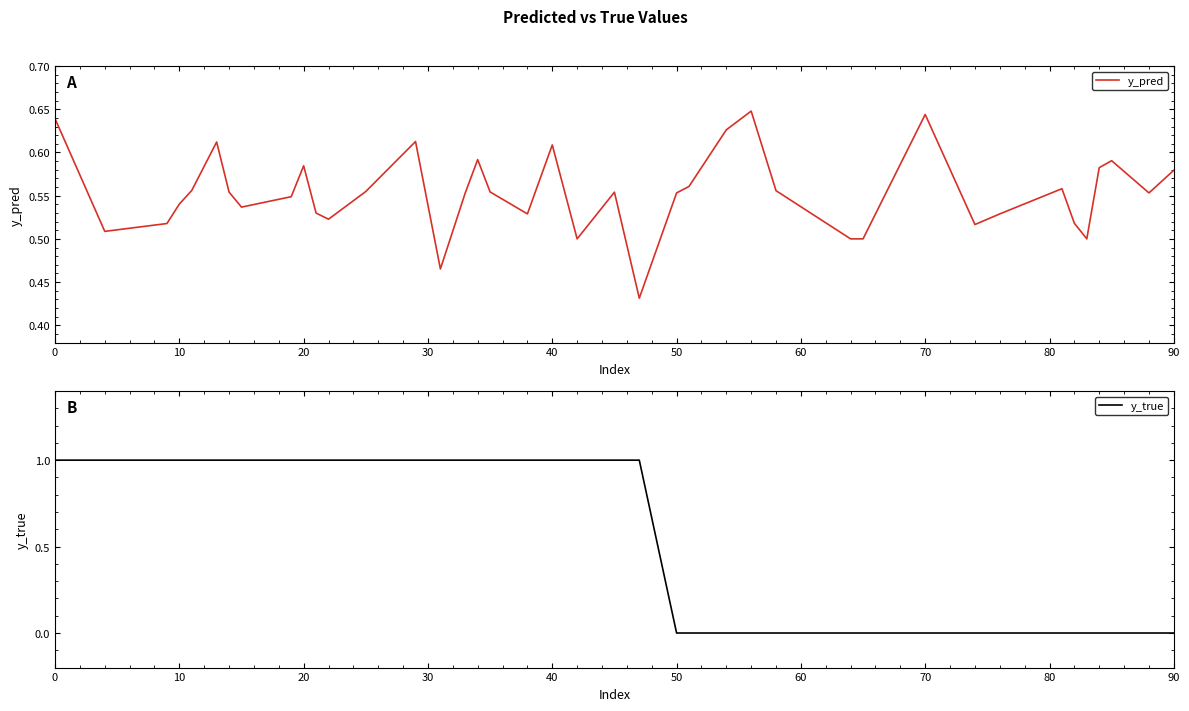

What is the highest value of the y_true series?

1